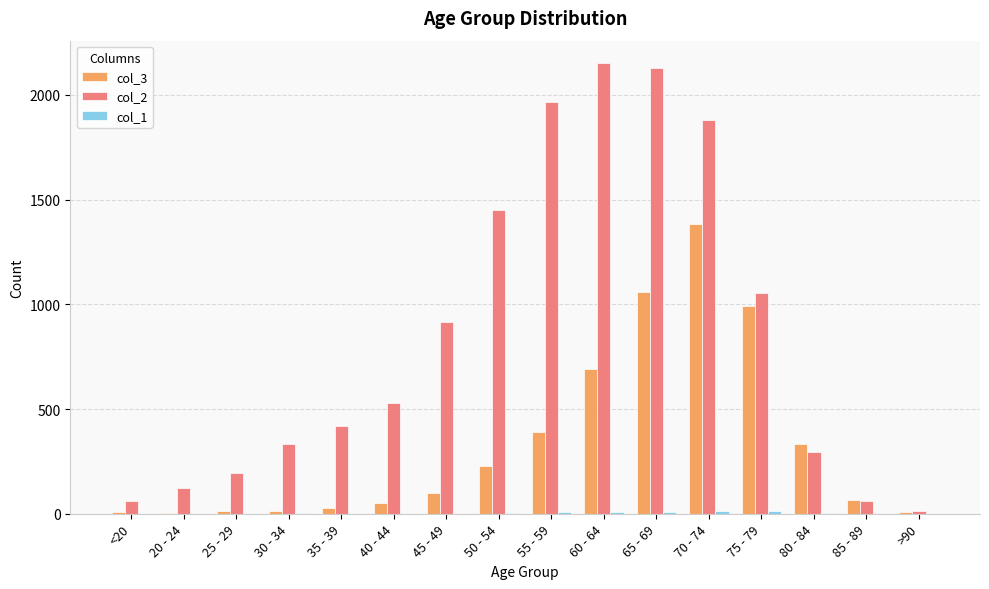

Which series has the widest spread of values?

col_2